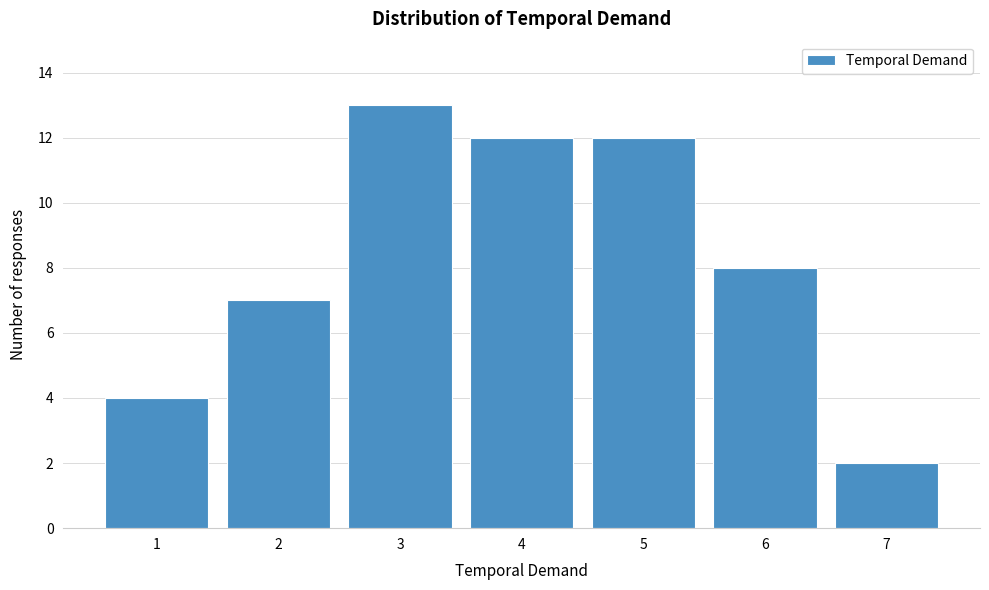

Over which range of the x-axis is the bar tallest?

2.5 to 3.5